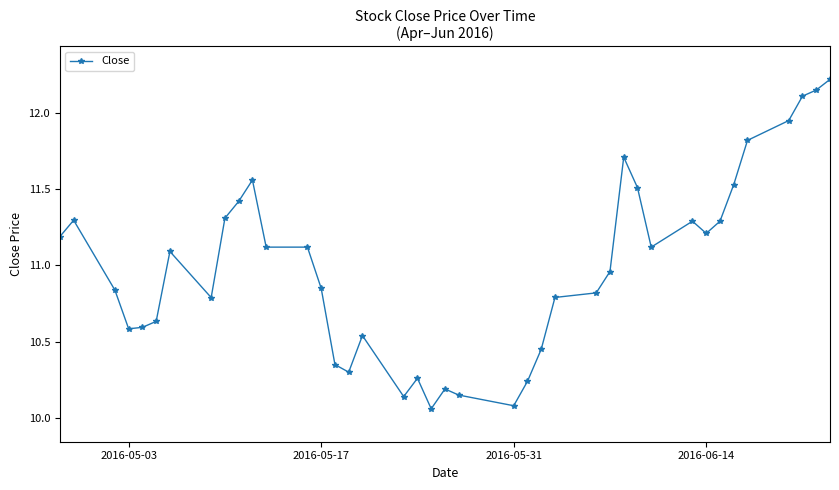

True or false: there are more than 0 points higher than both neighbors.

True